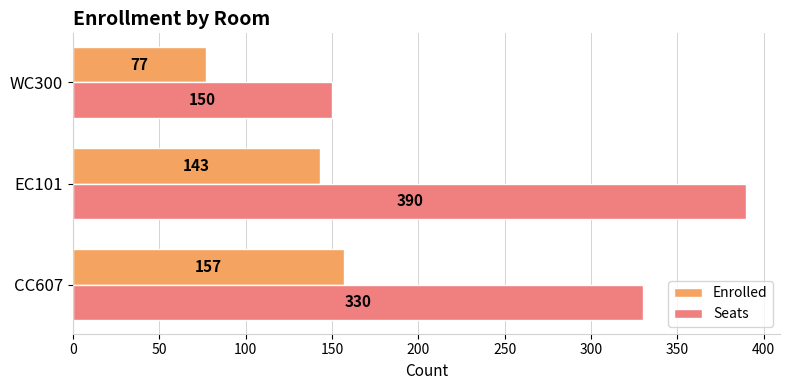

The value of Seats at EC101 is 390. True or false?

True